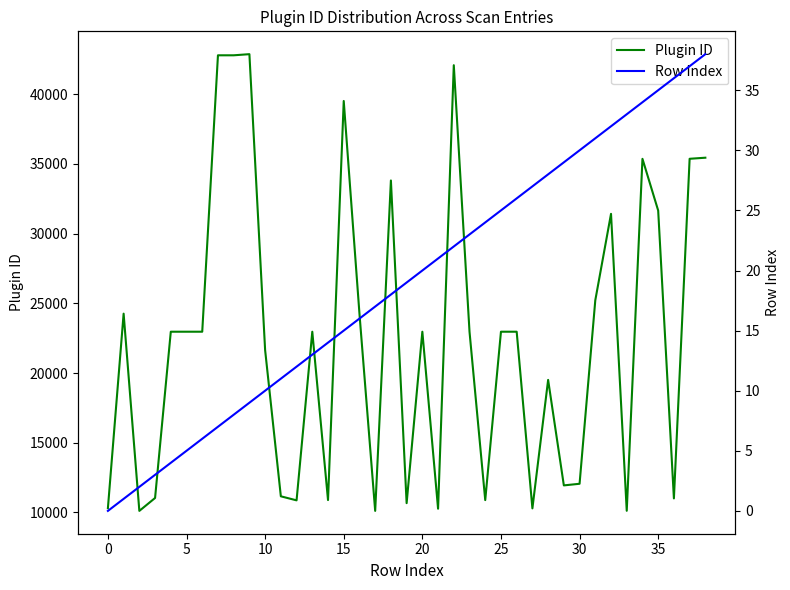

Which series has the largest total across all categories?

Plugin ID